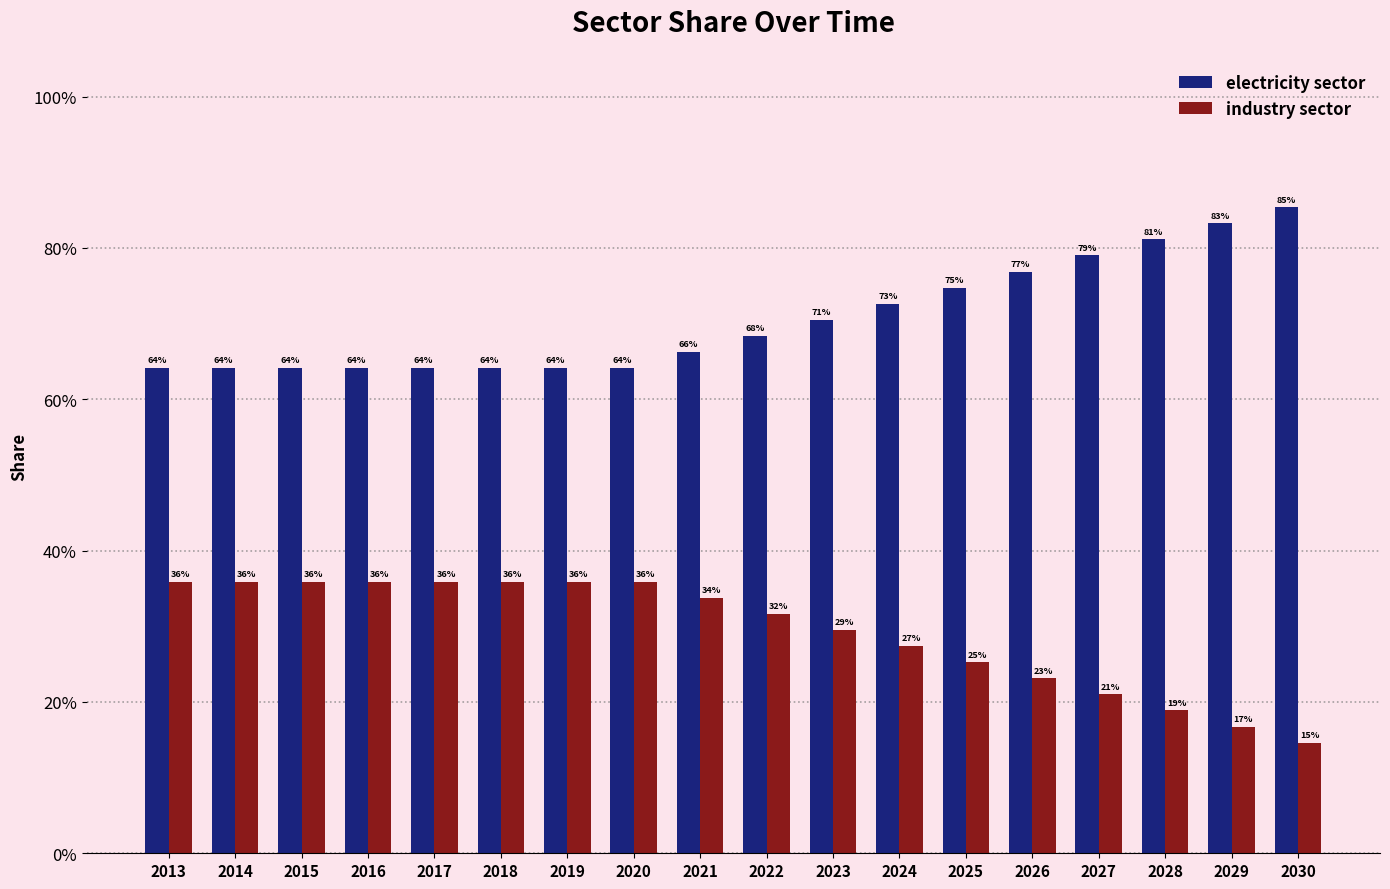

What is the value of the industry sector bar at the 12th from the left?

0.3